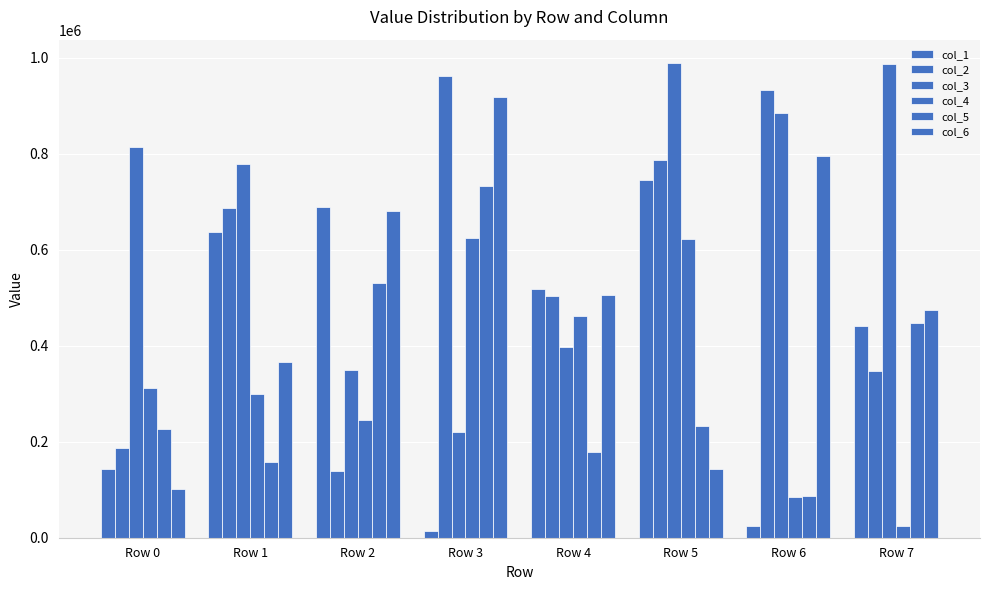

List the labels in order of col_3 value, smallest first.

Row 3, Row 2, Row 4, Row 1, Row 0, Row 6, Row 7, Row 5